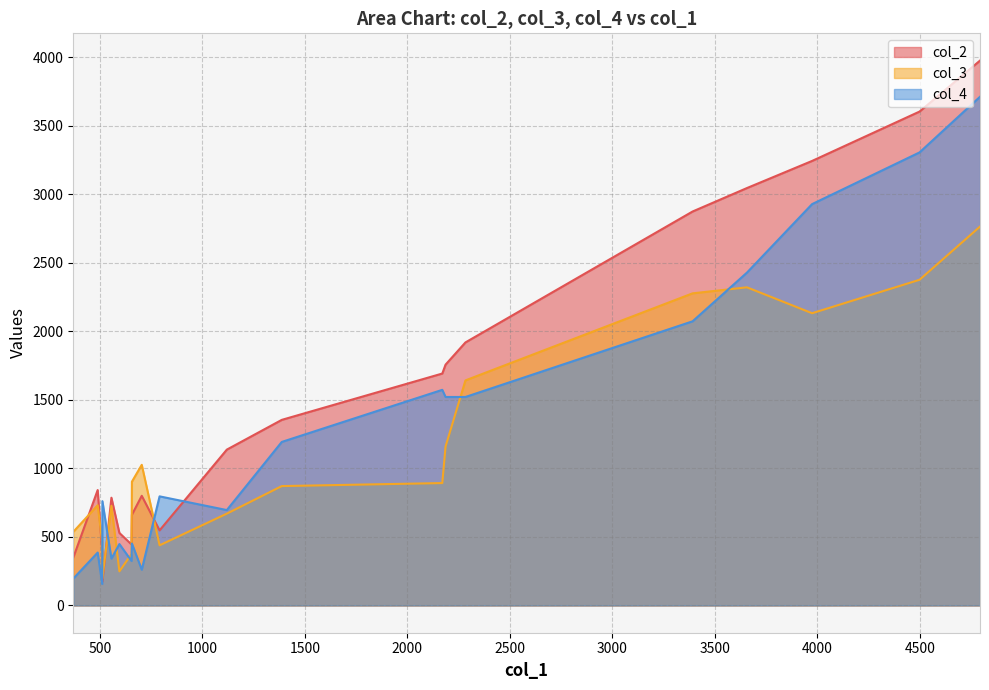

True or false: col_4 and col_2 cross at least once.

True